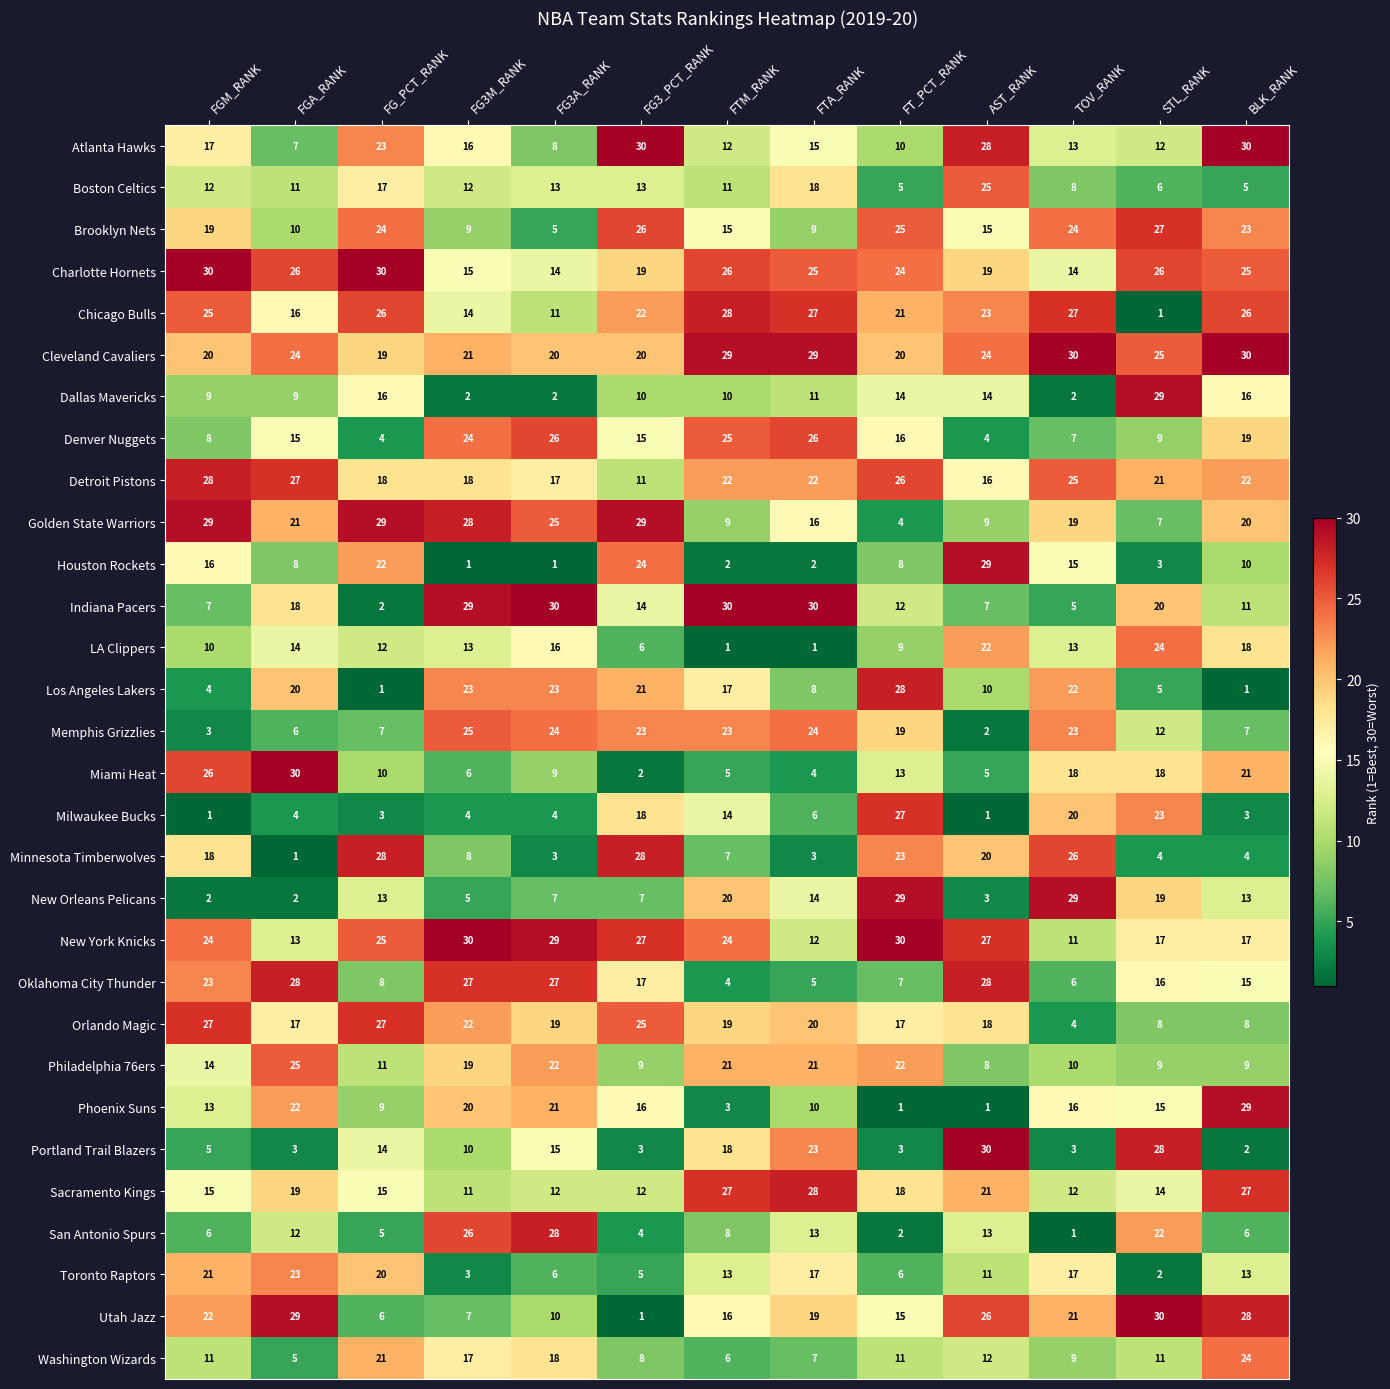

Read the Boston Celtics value at BLK_RANK.

5